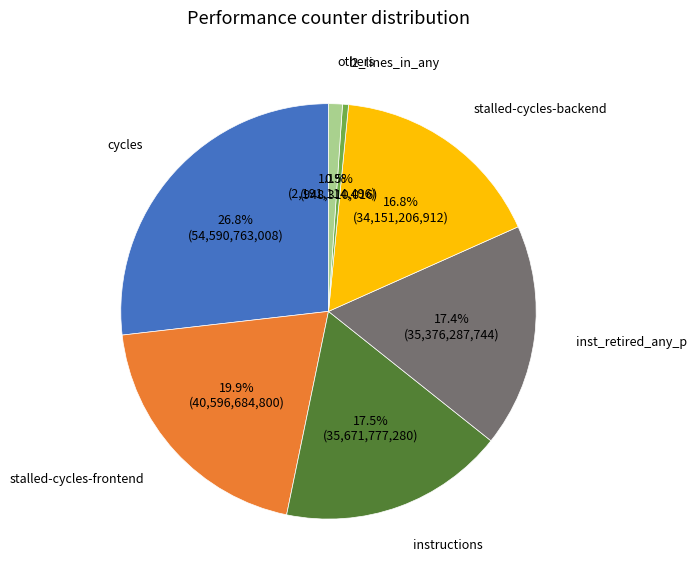

Which category has the biggest portion of the pie?

cycles